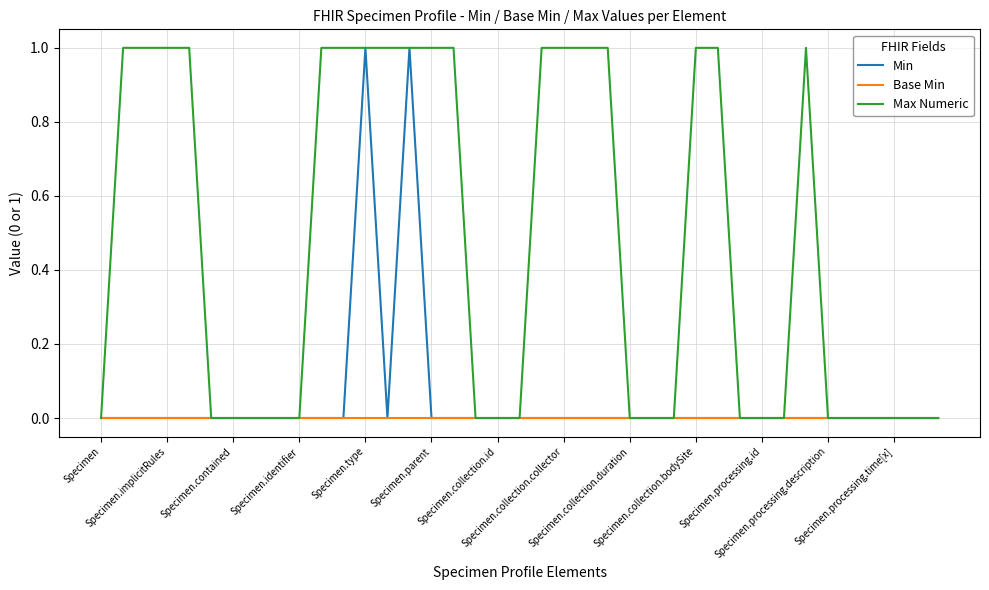

Does the chart have visible grid lines?

Yes